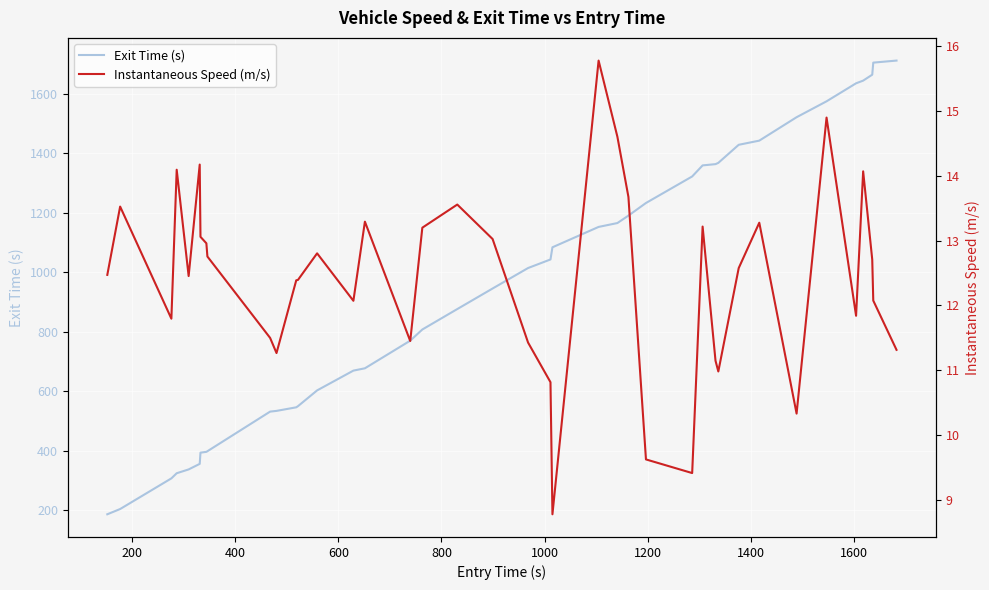

List the series in order of their overall mean, lowest first.

Instantaneous Speed (m/s), Exit Time (s)